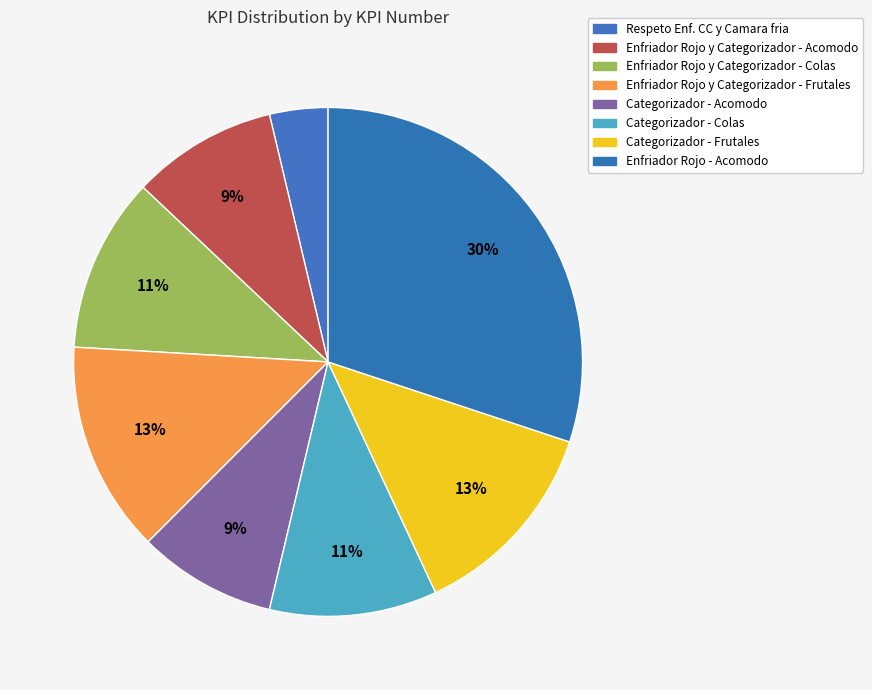

Rank the categories by value from highest to lowest.

Enfriador Rojo - Acomodo, Enfriador Rojo y Categorizador - Frutales, Categorizador - Frutales, Enfriador Rojo y Categorizador - Colas, Categorizador - Colas, Enfriador Rojo y Categorizador - Acomodo, Categorizador - Acomodo, Respeto Enf. CC y Camara fria